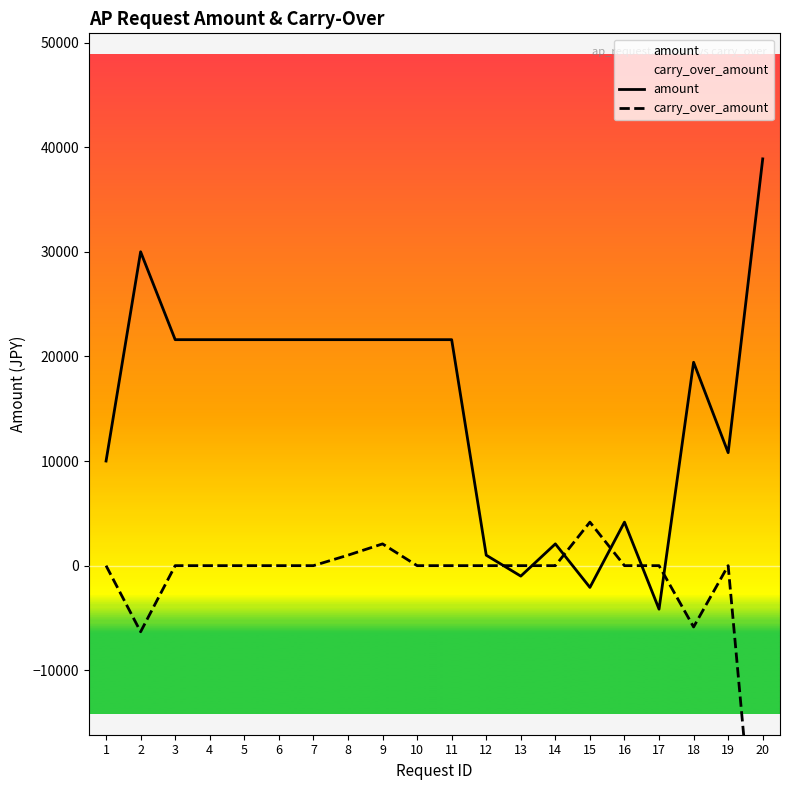

What is the sum of the amount values at 11 and 8?

43200